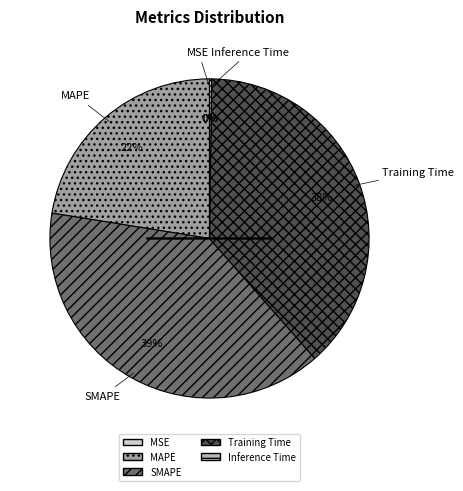

What is the ratio of the value at SMAPE to the value at Training Time?

1.0